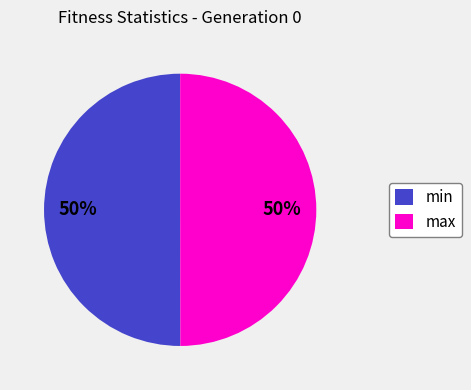

To the nearest percent, what is the average slice percentage?

50%